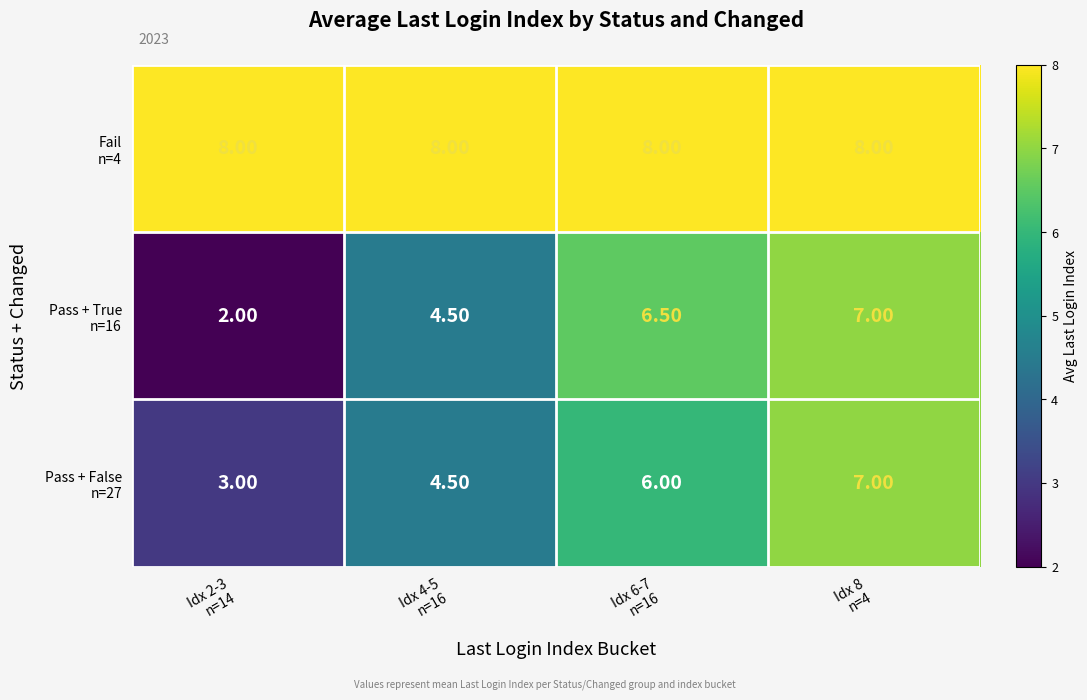

At how many categories does at least one series exceed 2?

4